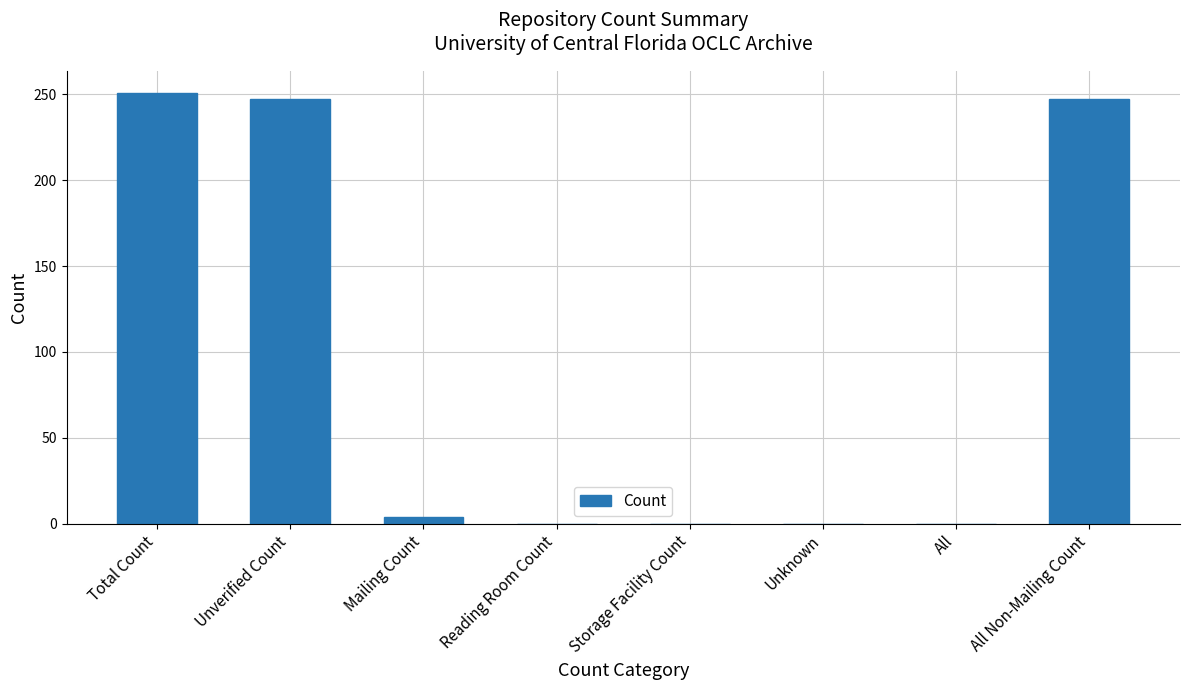

True or false: the data shows 339 at All Non-Mailing Count.

False